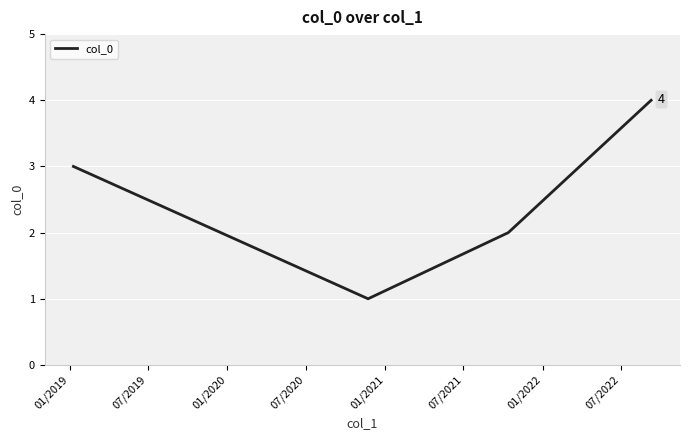

What is the minimum value shown in the chart?

1